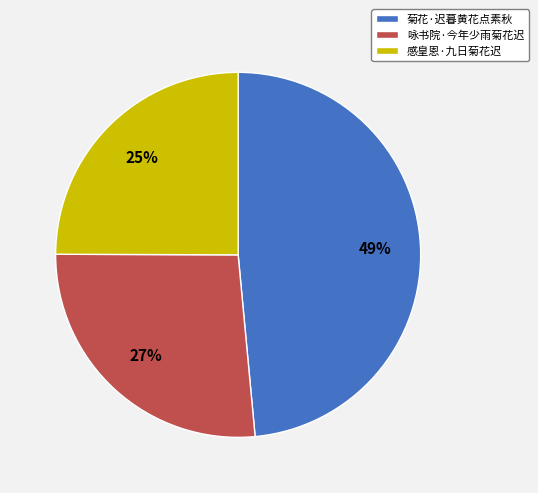

Is the sum of 感皇恩·九日菊花迟 and 咏书院·今年少雨菊花迟 greater than half?

Yes